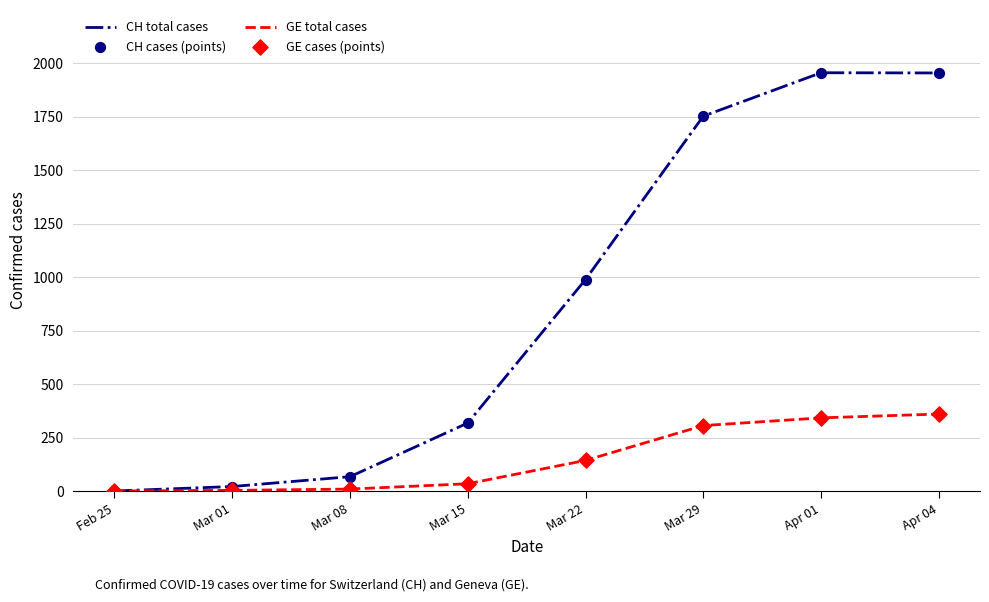

At how many categories does at least one series exceed 1355?

3